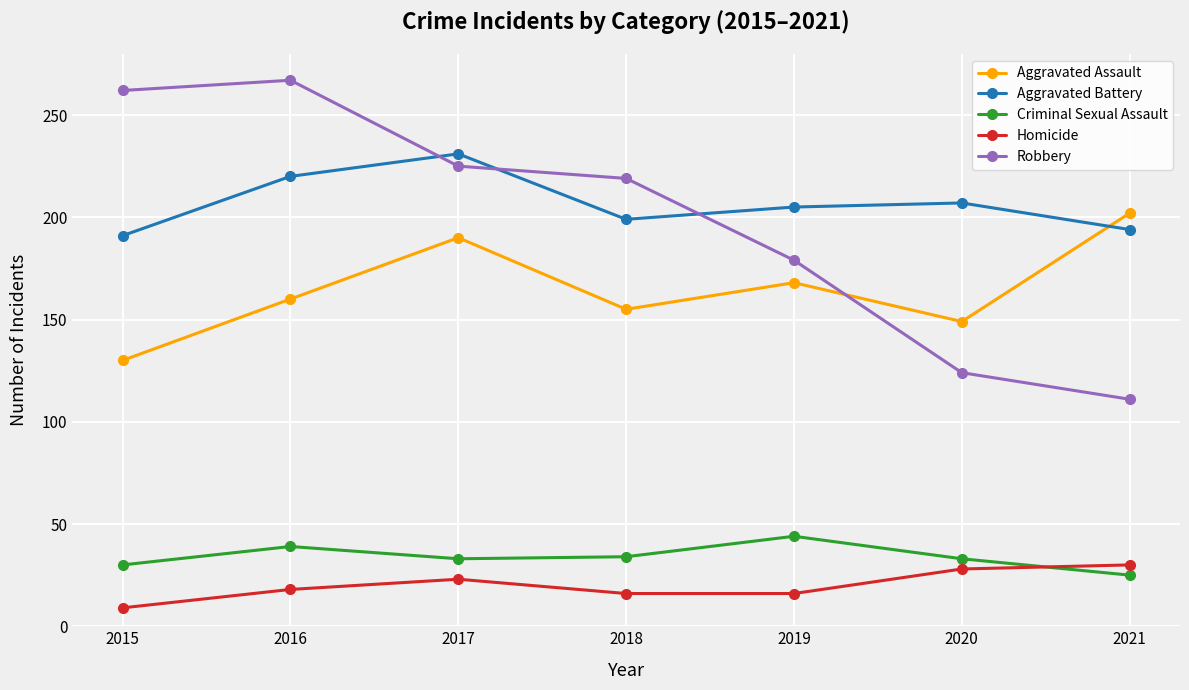

What is the sum of all Robbery values?

1387